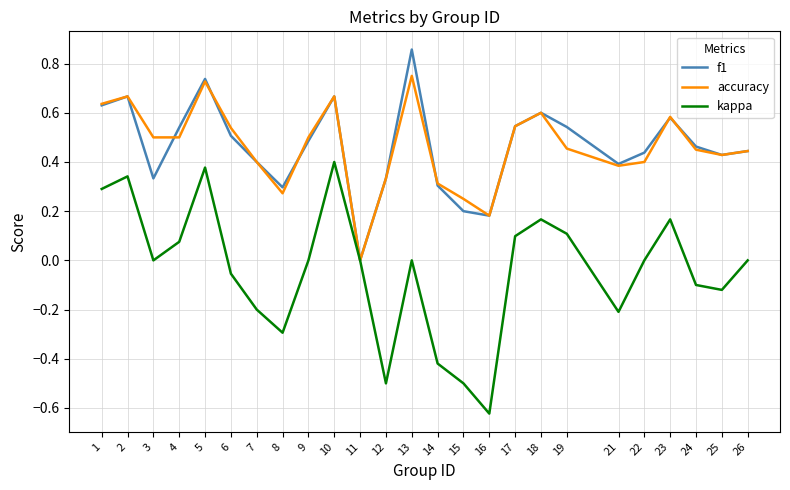

Is it true that kappa equals -0.4 at 13?

False